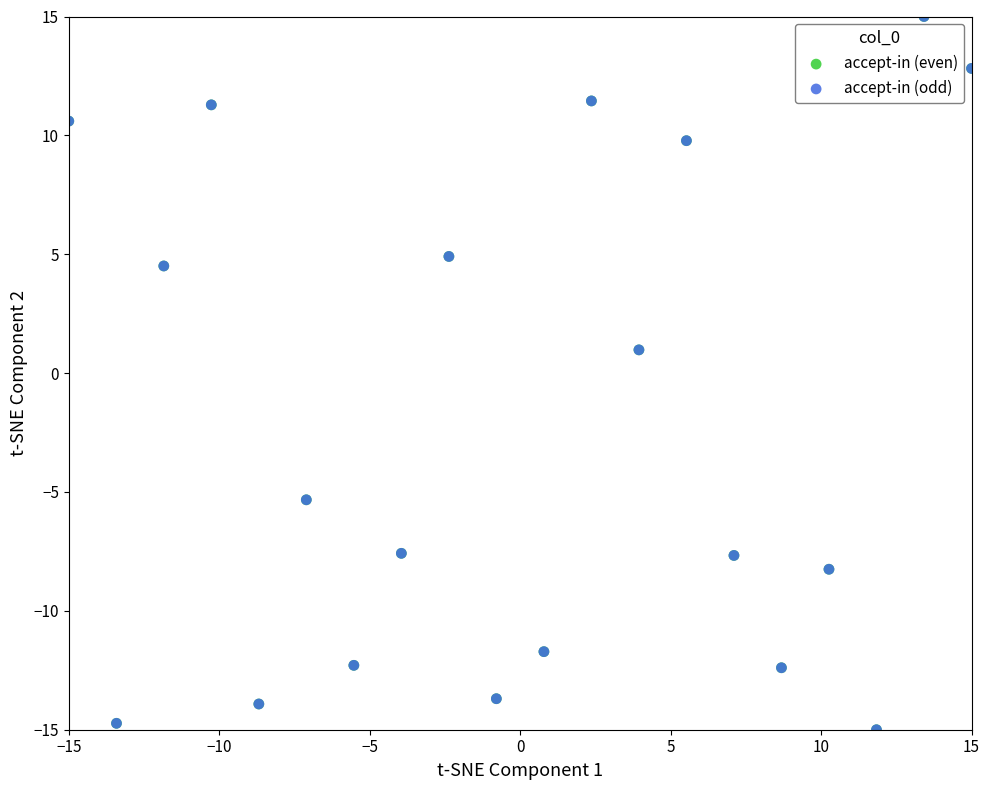

What are all the series names shown in the legend?

accept-in (even), accept-in (odd)